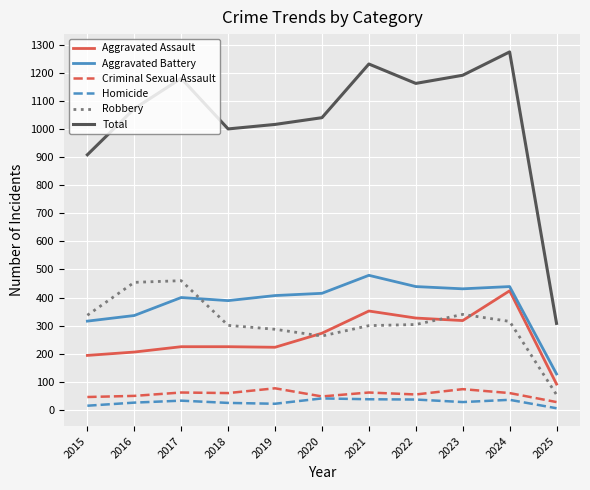

What is the total value across all series at 2017?

2360